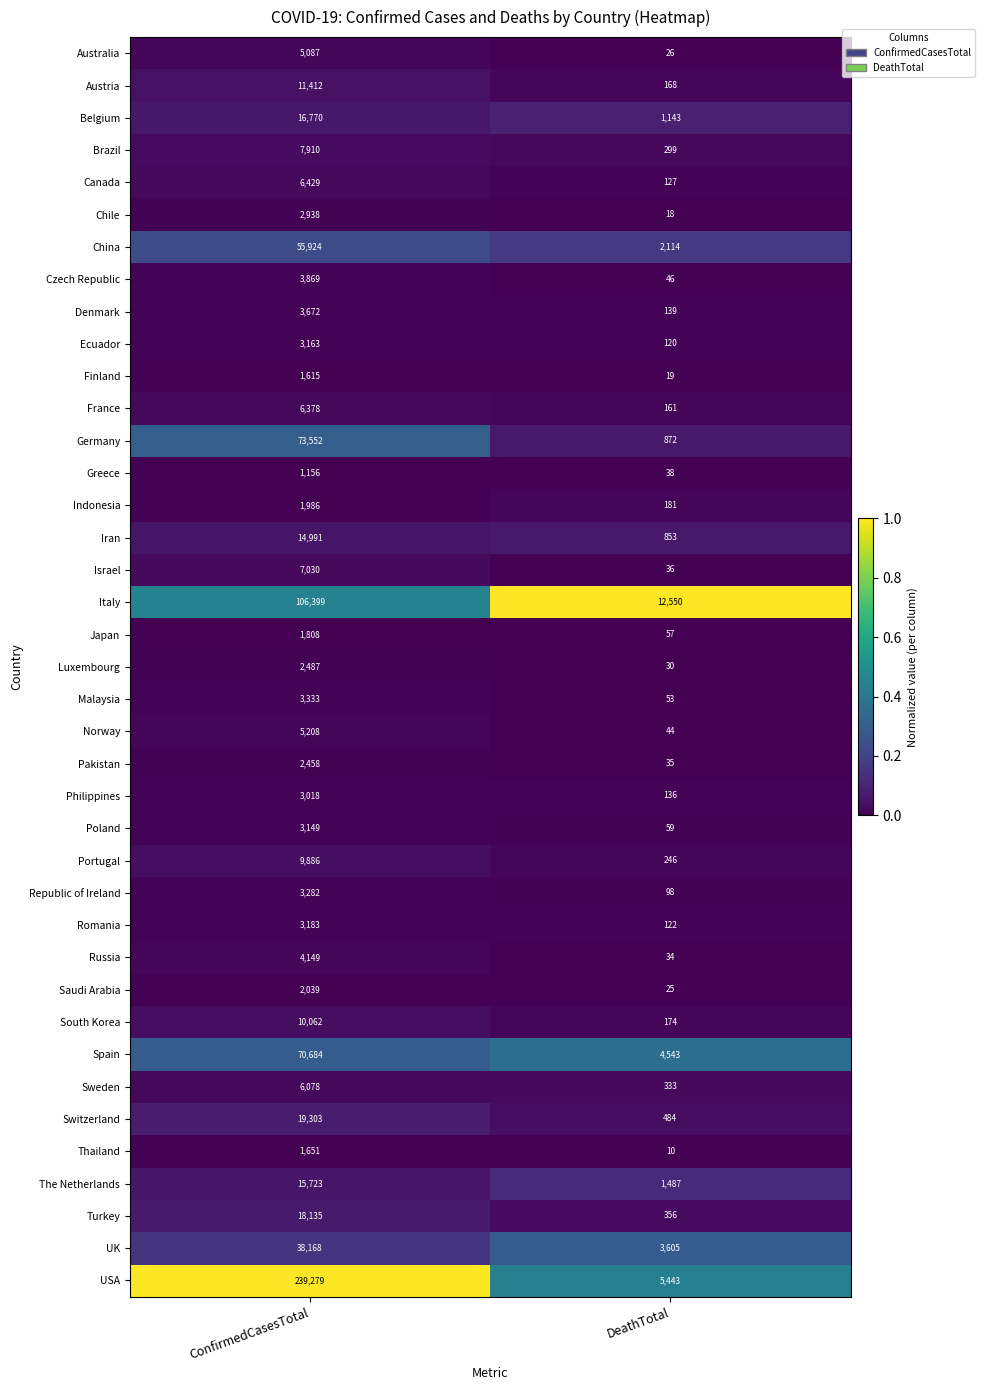

List the series in order of their peak value, highest first.

USA, Italy, Germany, Spain, China, UK, Switzerland, Turkey, Belgium, The Netherlands, Iran, Austria, South Korea, Portugal, Brazil, Israel, Canada, France, Sweden, Norway, Australia, Russia, Czech Republic, Denmark, Malaysia, Republic of Ireland, Romania, Ecuador, Poland, Philippines, Chile, Luxembourg, Pakistan, Saudi Arabia, Indonesia, Japan, Thailand, Finland, Greece